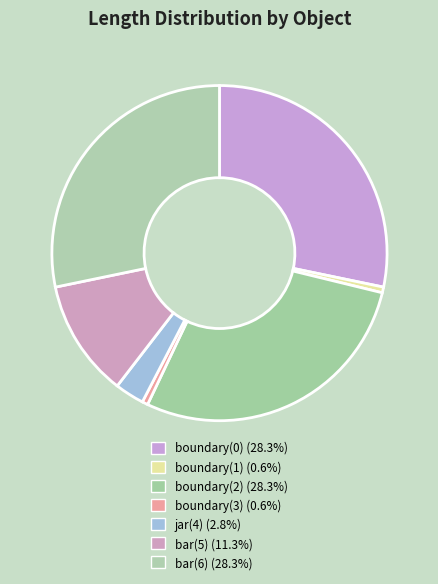

The bar(6) slice represents 28% of the pie. True or false?

True